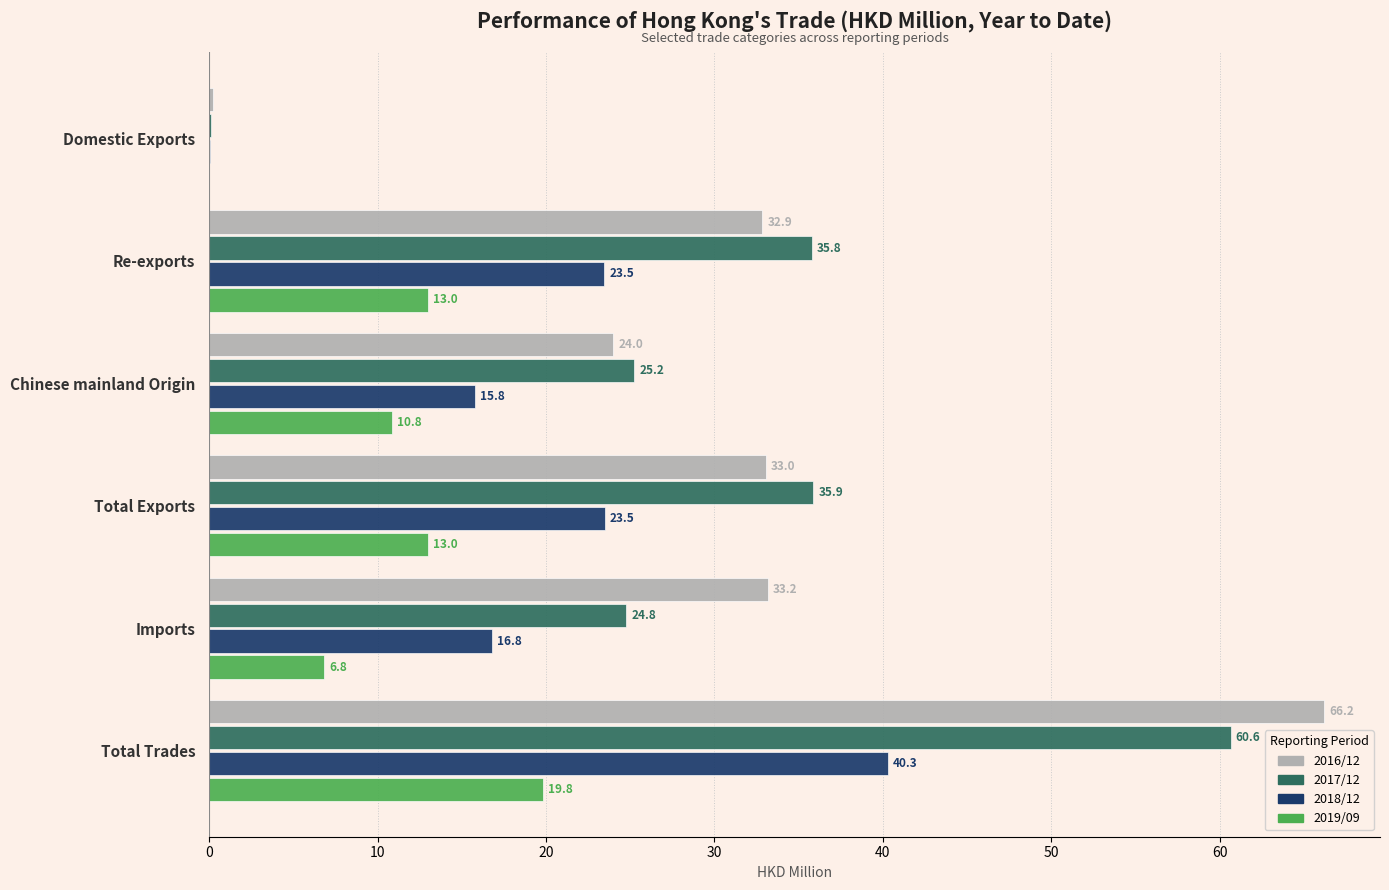

Which category has the highest value in the 2018/12 series?

Total Trades